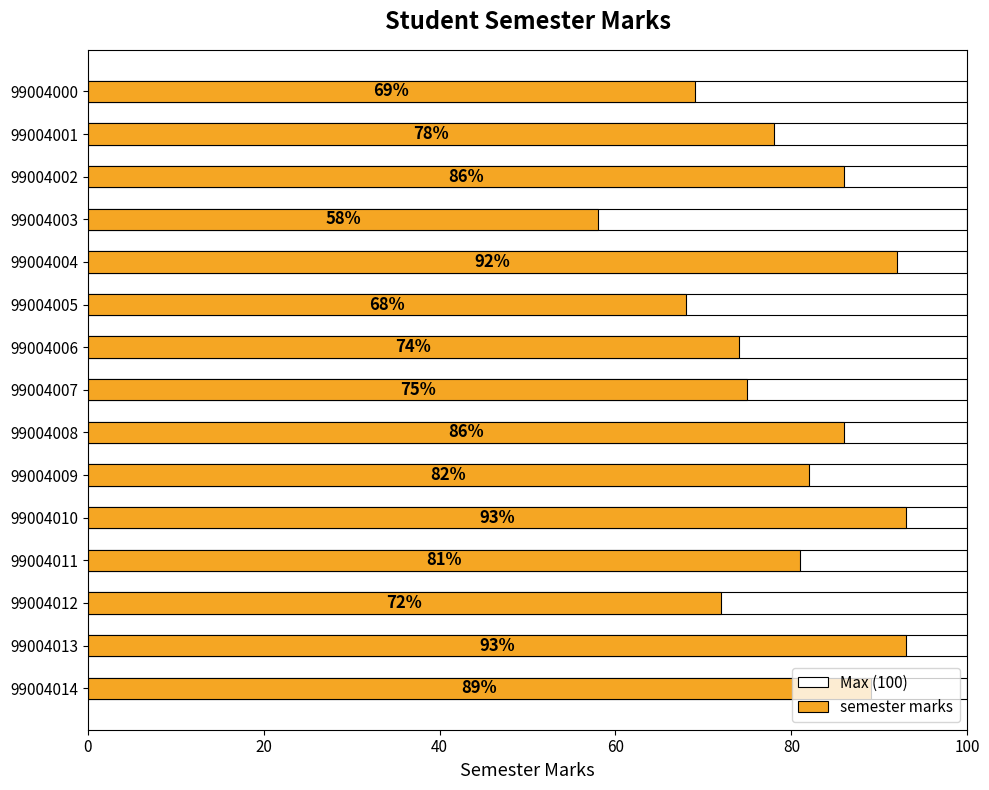

True or false: semester marks has a value of 93.0 at 99004010.

True